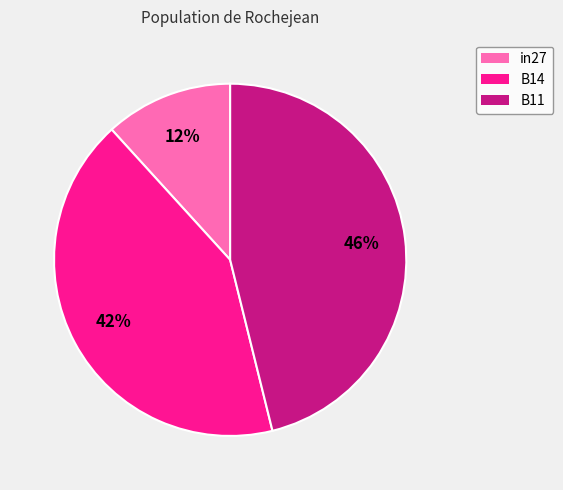

To the nearest percent, what is the difference between the B11 and B14 slice percentages?

4%